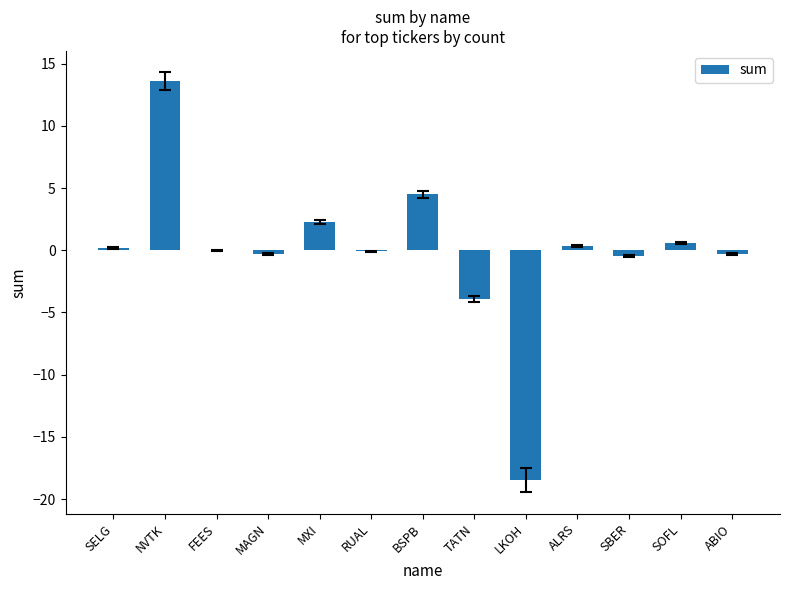

The value at MAGN is -0.3. True or false?

True